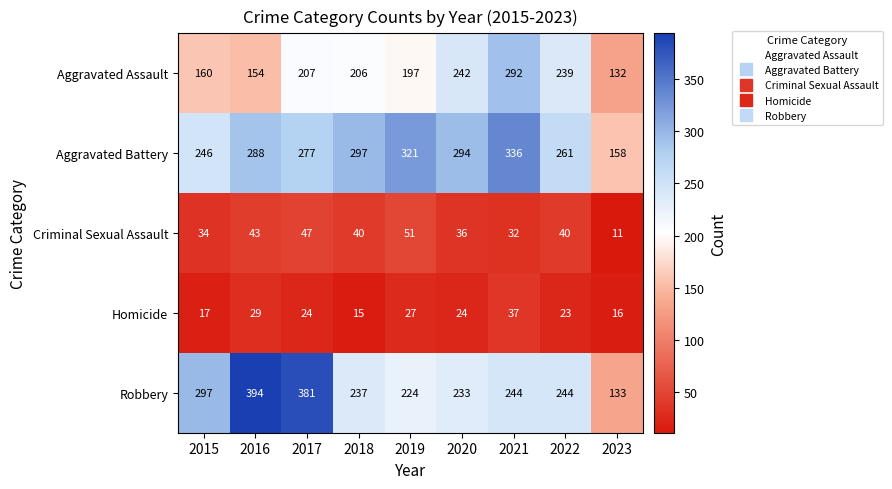

Count the number of data series in this chart.

5